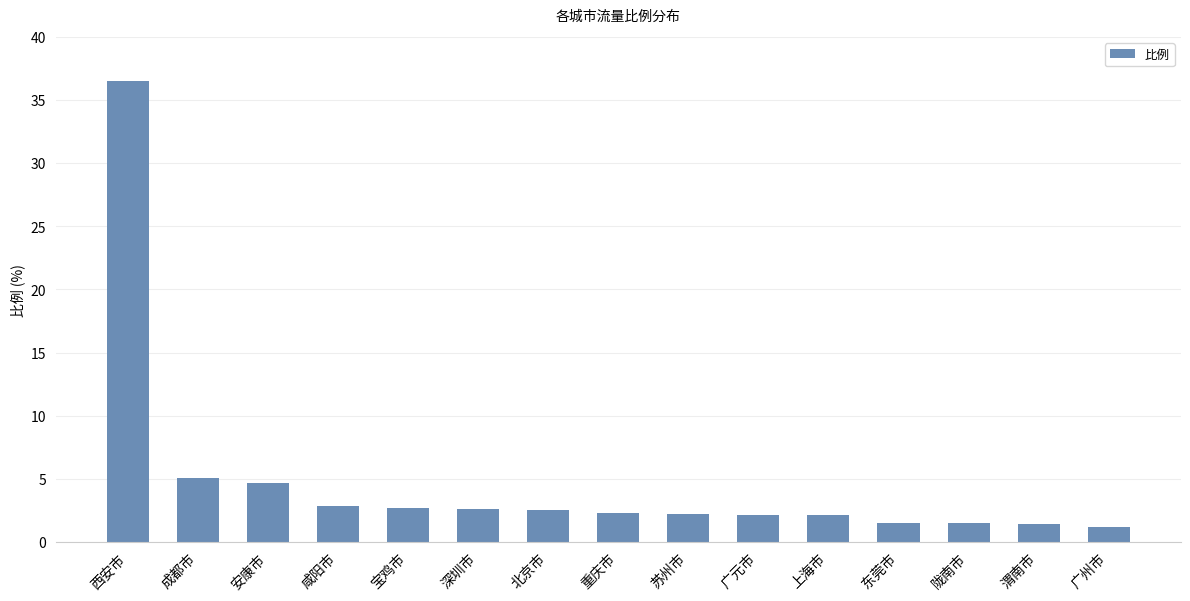

What is the value of the 13th bar from the left?

1.5